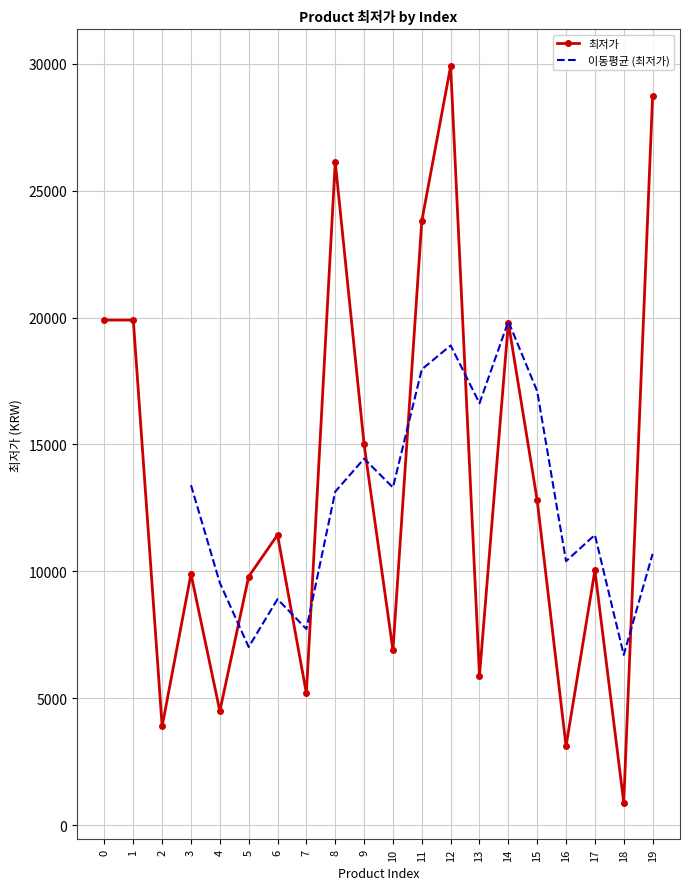

List the labels in order of value, smallest first.

18, 16, 2, 4, 7, 13, 10, 5, 3, 17, 6, 15, 9, 14, 0, 1, 11, 8, 19, 12